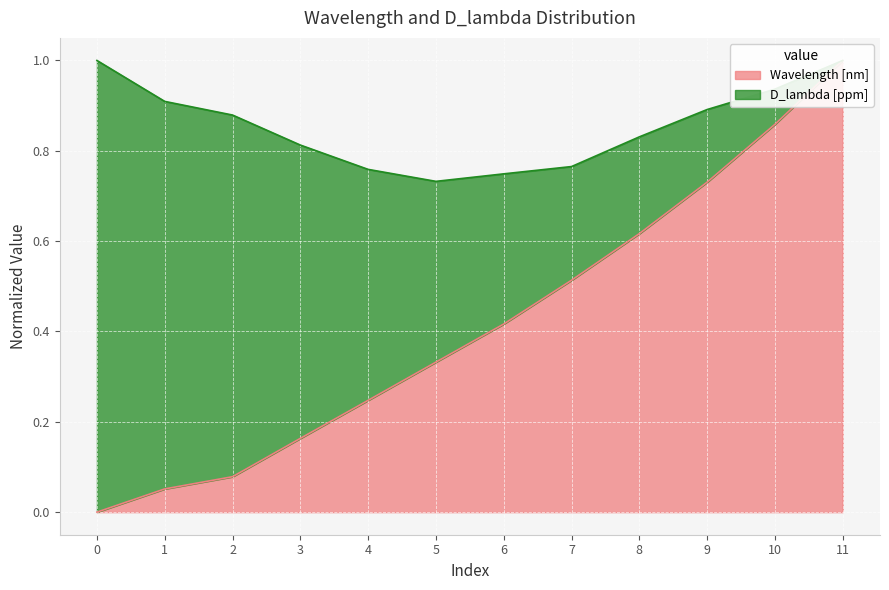

How many values exceed 0?

11